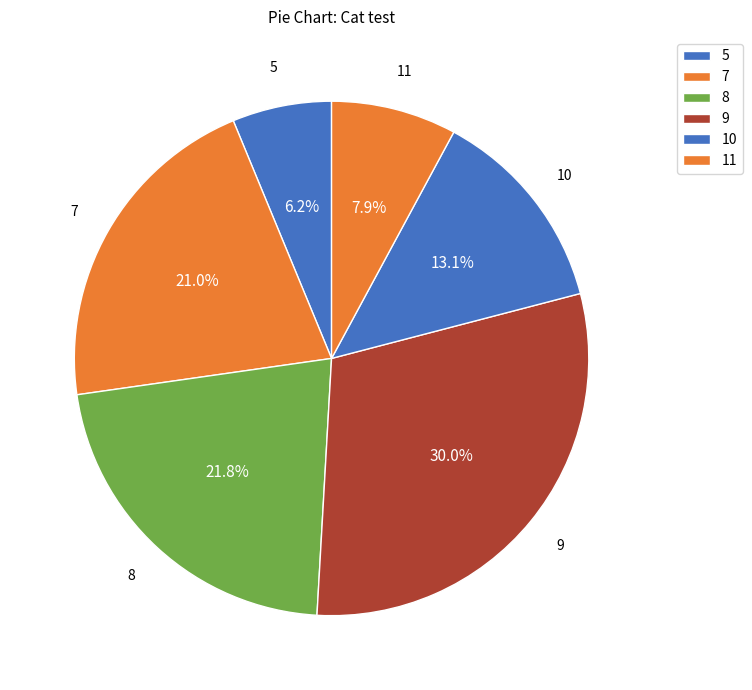

How many slices are in this pie chart?

6